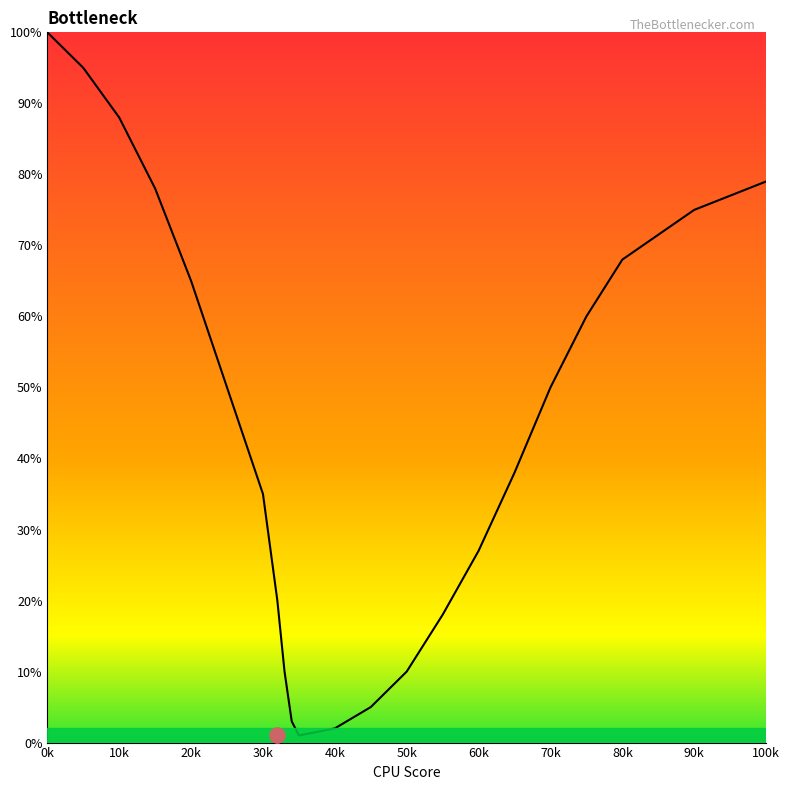

Approximately how many times larger is the value at 35 compared to 40?

0.5